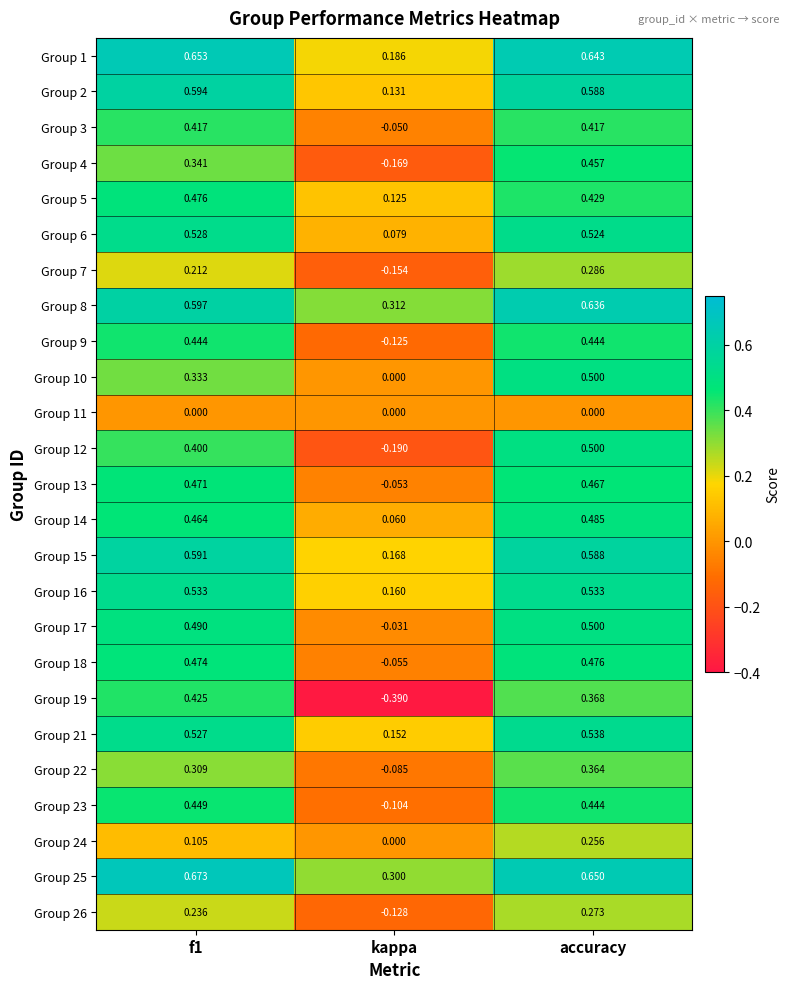

Is the value of Group 4 at accuracy greater than the value of Group 15 at kappa?

Yes